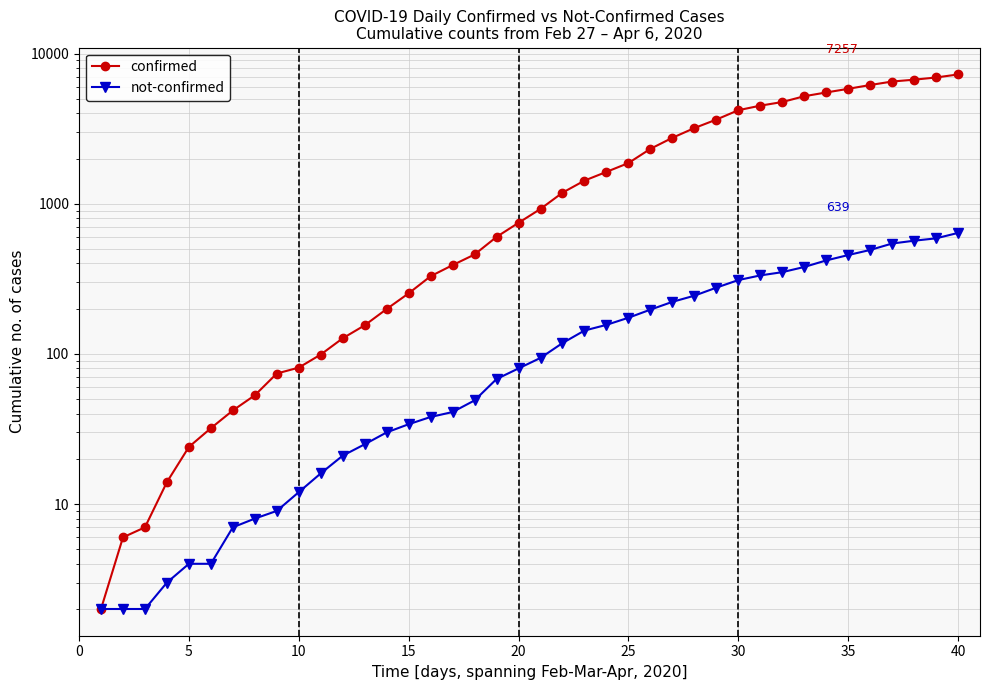

True or false: confirmed and not-confirmed cross at least once.

False